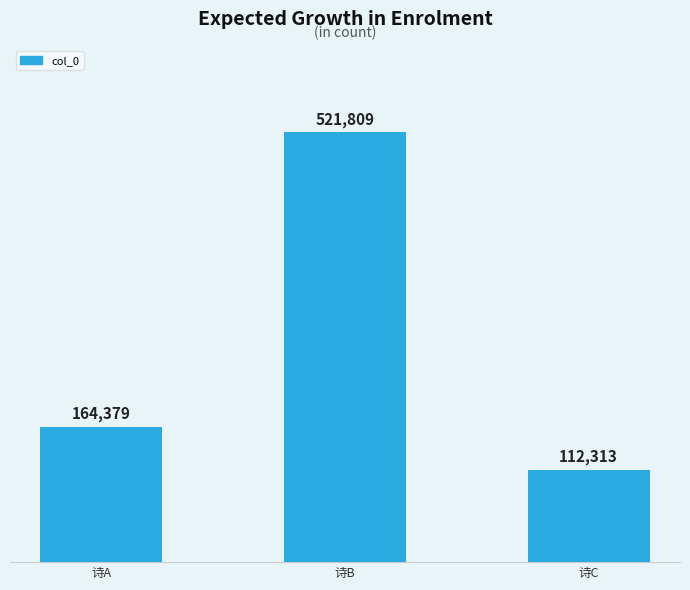

True or false: the data shows 164379 at 诗A.

True